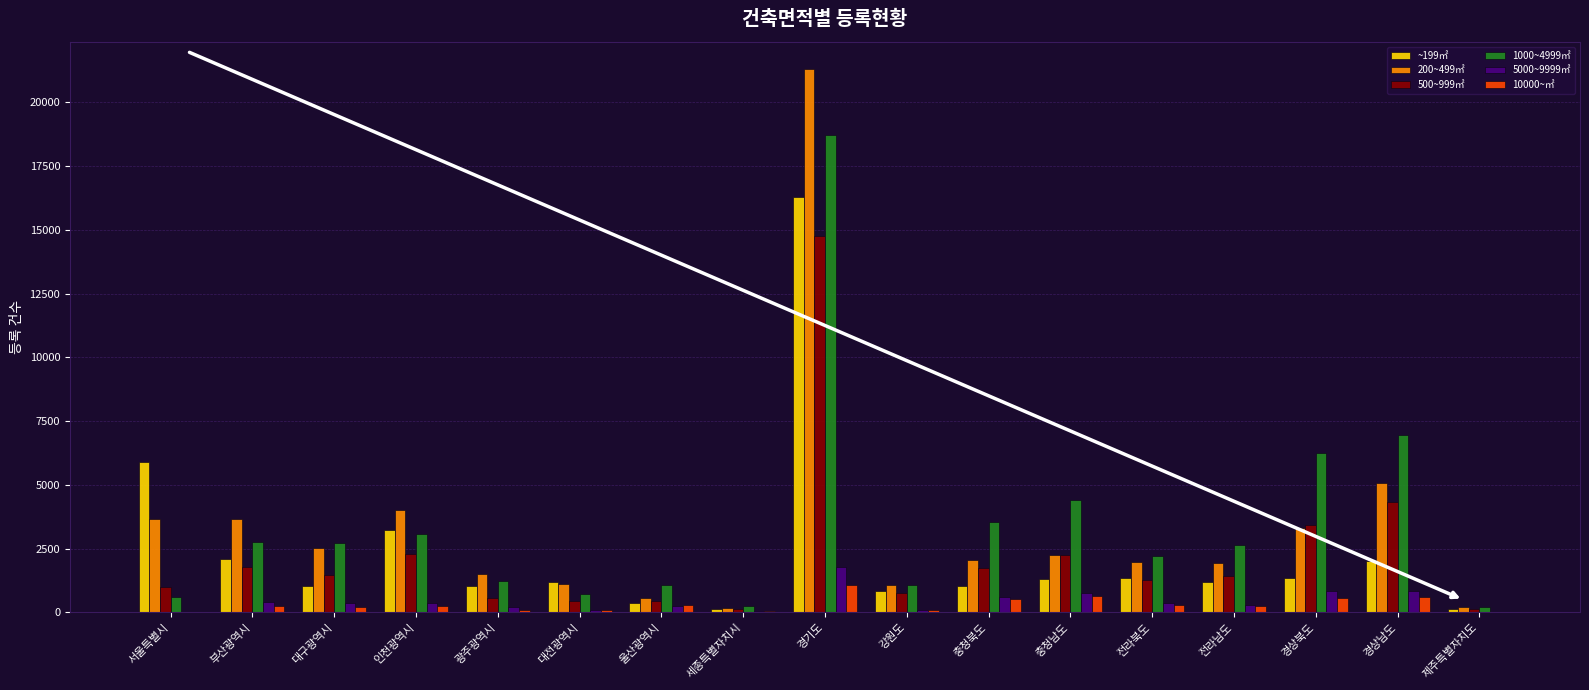

Which label corresponds to the largest value in the chart?

경기도